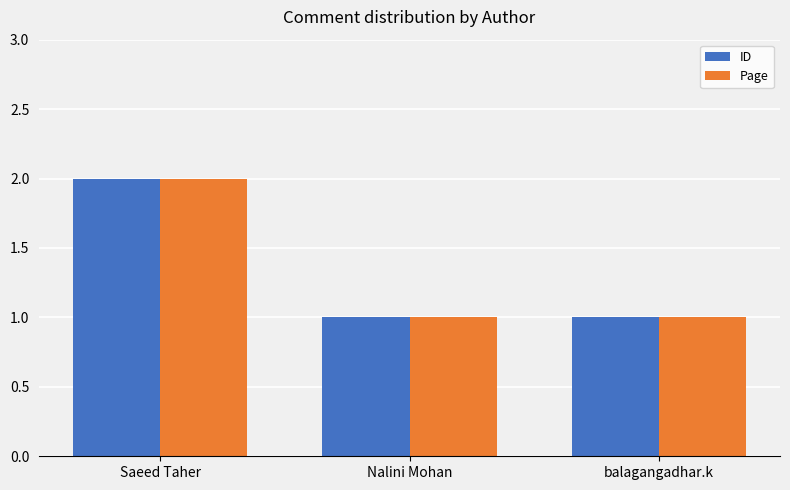

How many groups of bars are there?

3